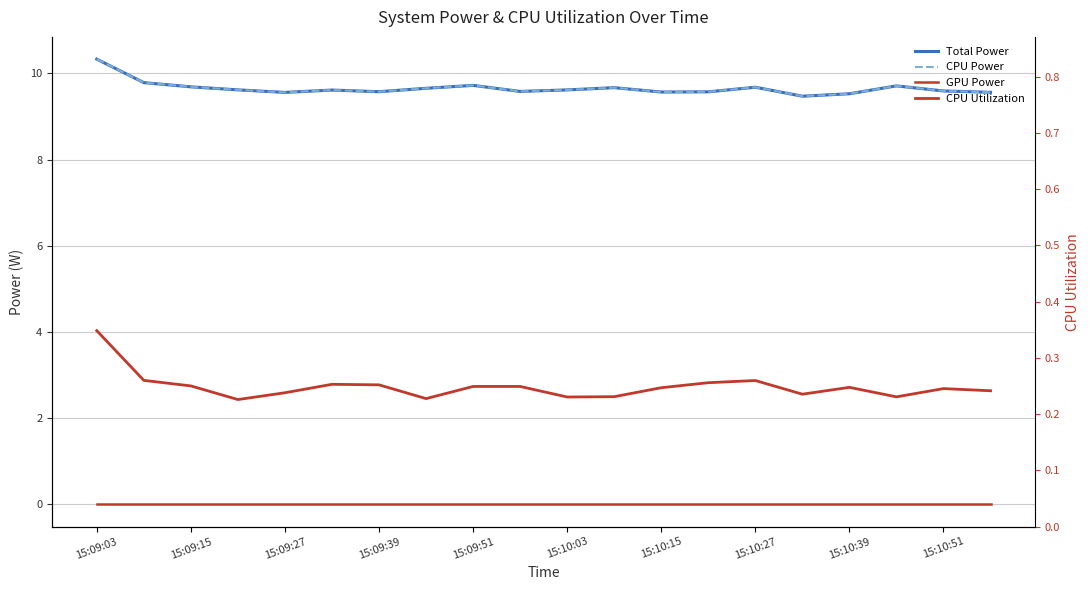

Which series has the largest range (max minus min)?

Total Power